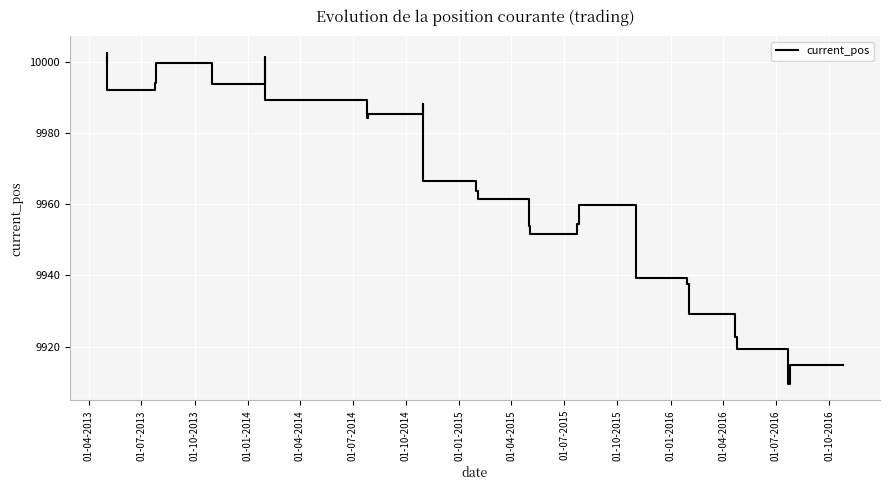

How many interior local peaks (higher than both neighbors) does the data have?

3